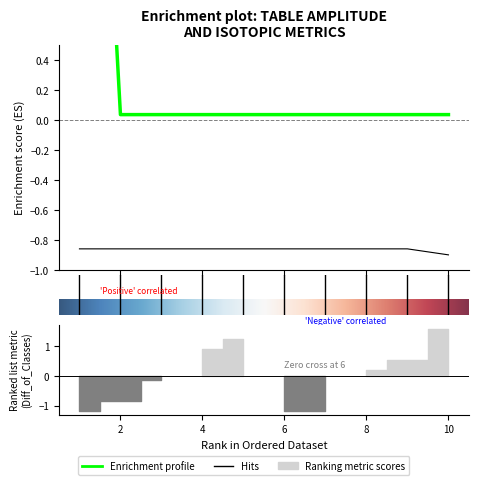

True or false: EQ Min Amplitude and Isotopic Identity - No Lower Bound intersect in this chart.

False